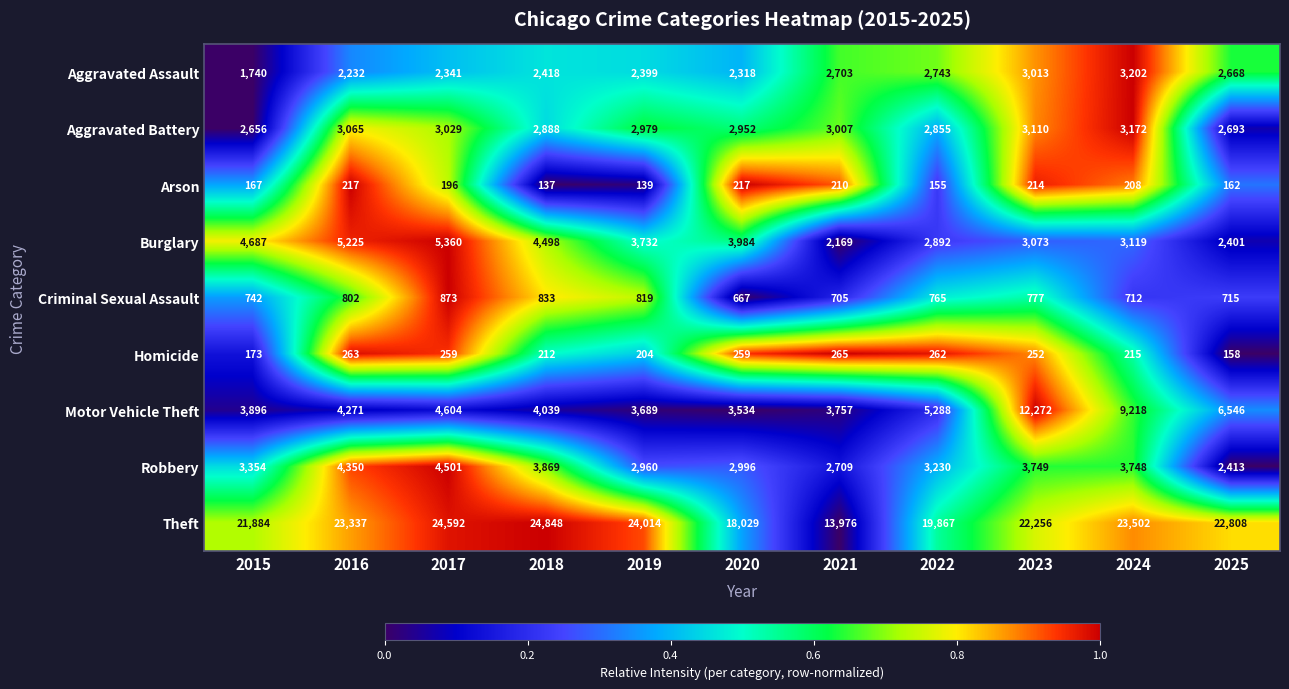

Between 2018 and 2019, which series saw the biggest shift?

Robbery